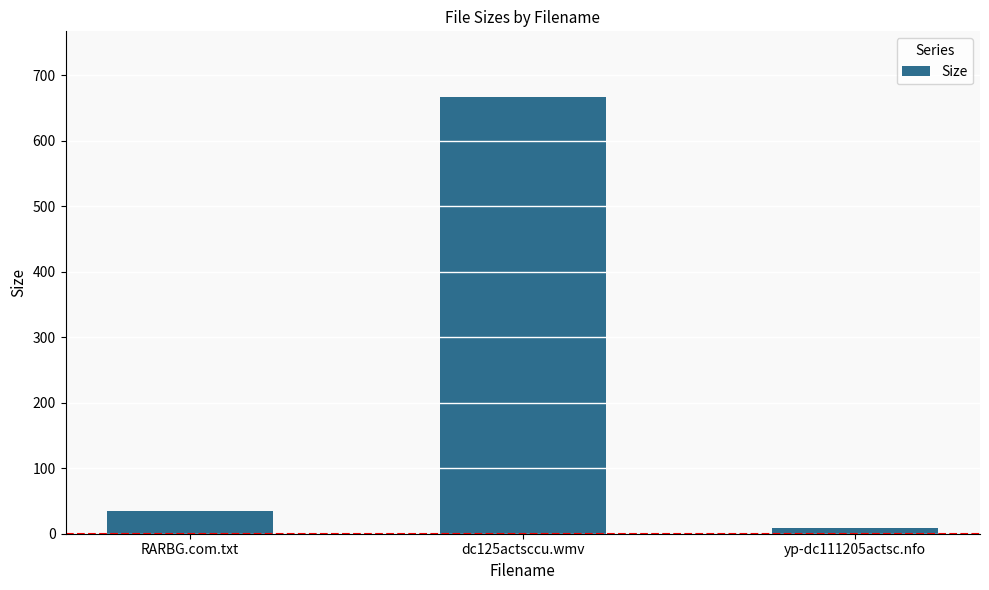

Rank the categories by value from highest to lowest.

dc125actsccu.wmv, RARBG.com.txt, yp-dc111205actsc.nfo